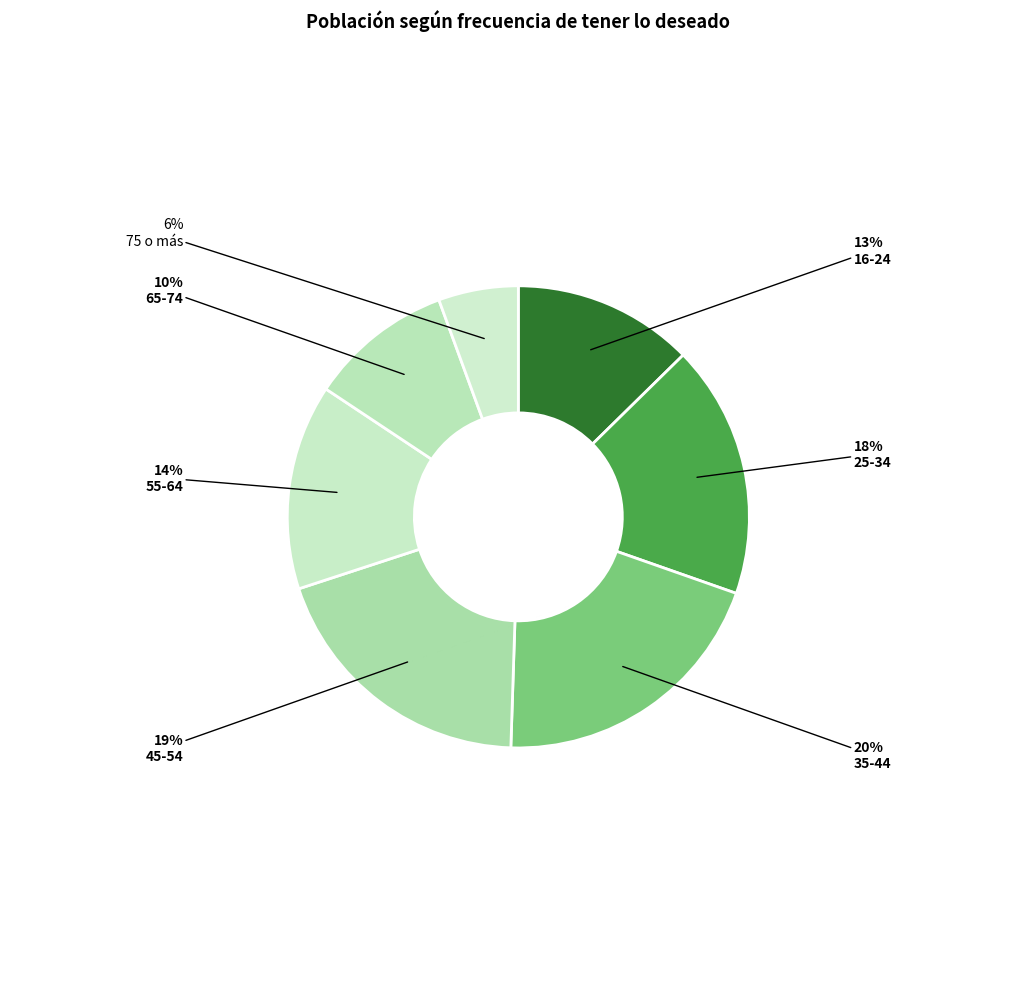

How many slices are in this pie chart?

7